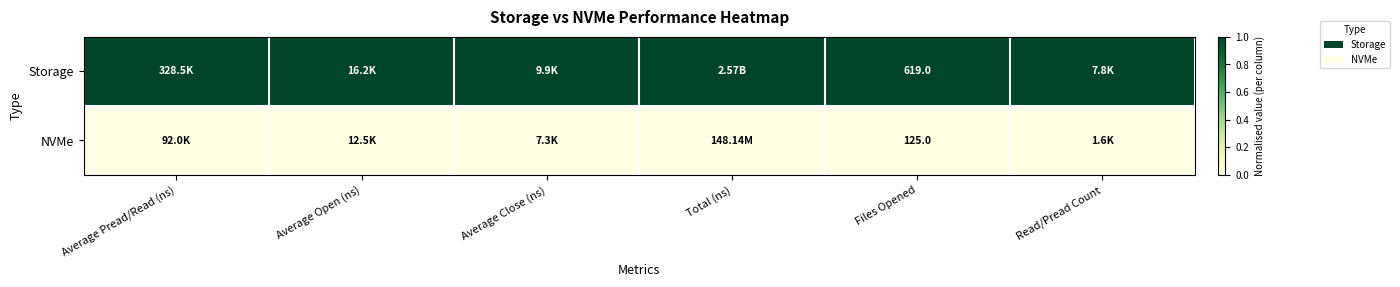

What is the spread (max minus min) of values at Total (ns)?

1